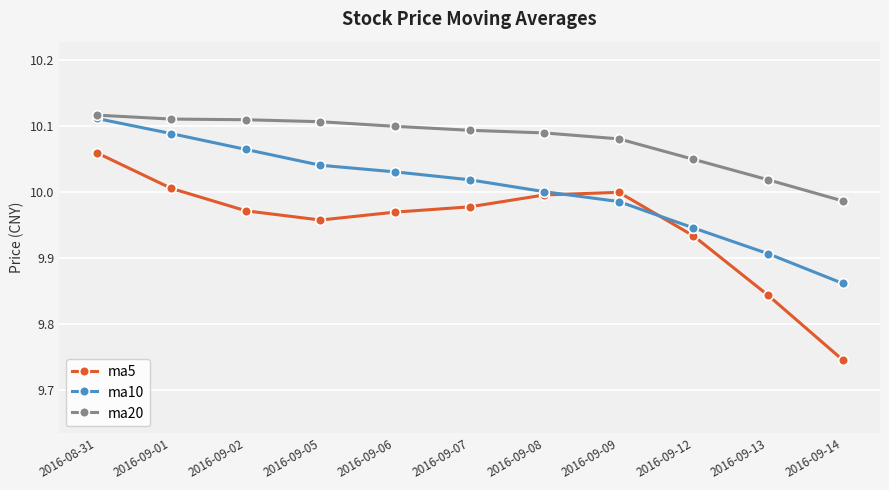

At 2016-09-02, list the series in order from largest to smallest.

ma20, ma10, ma5